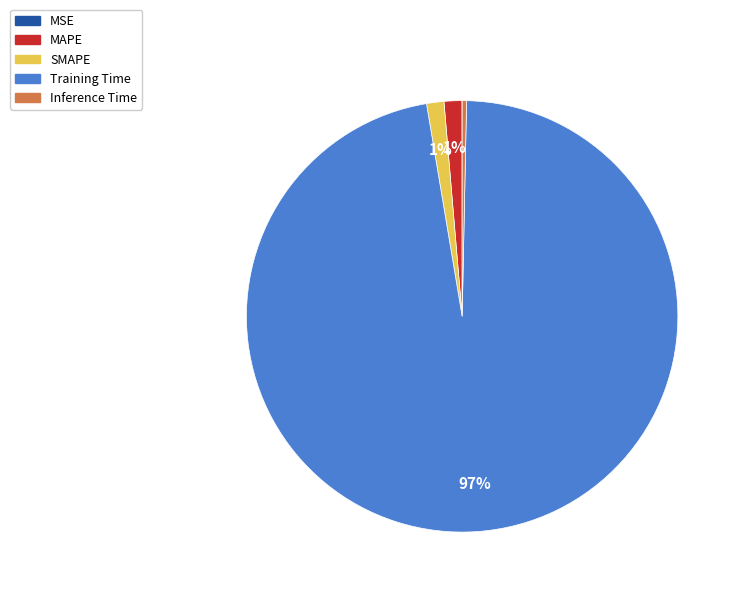

True or false: Training Time accounts for 97% of the total.

True